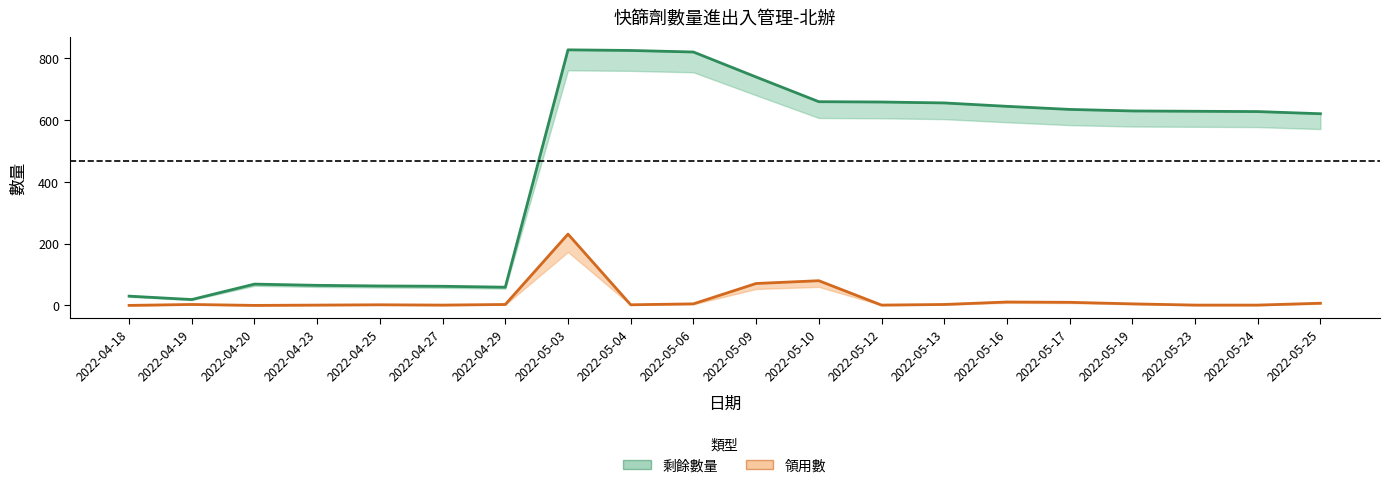

Does the chart have visible grid lines?

No